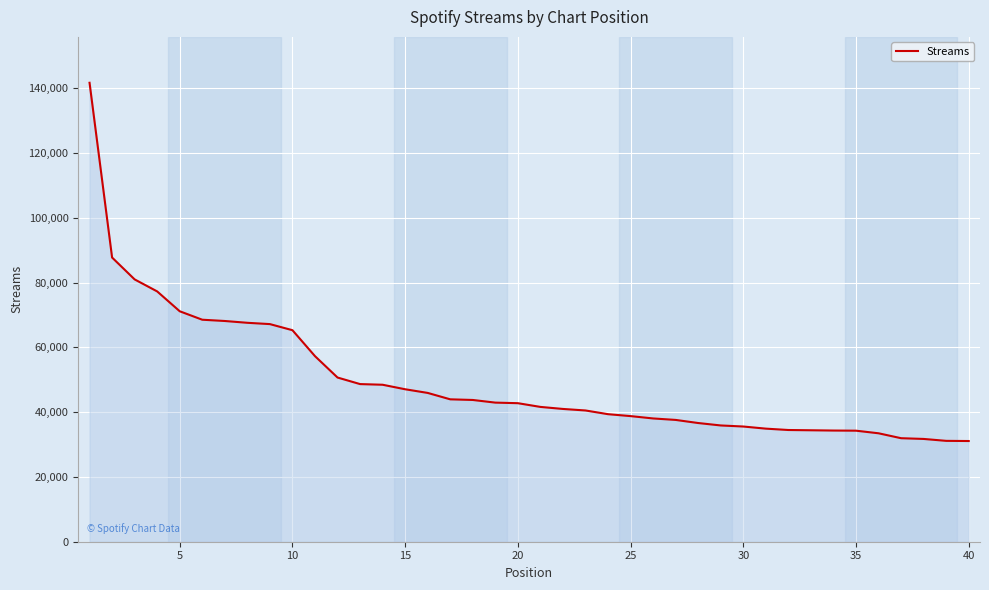

What is the maximum value shown in the chart?

141738